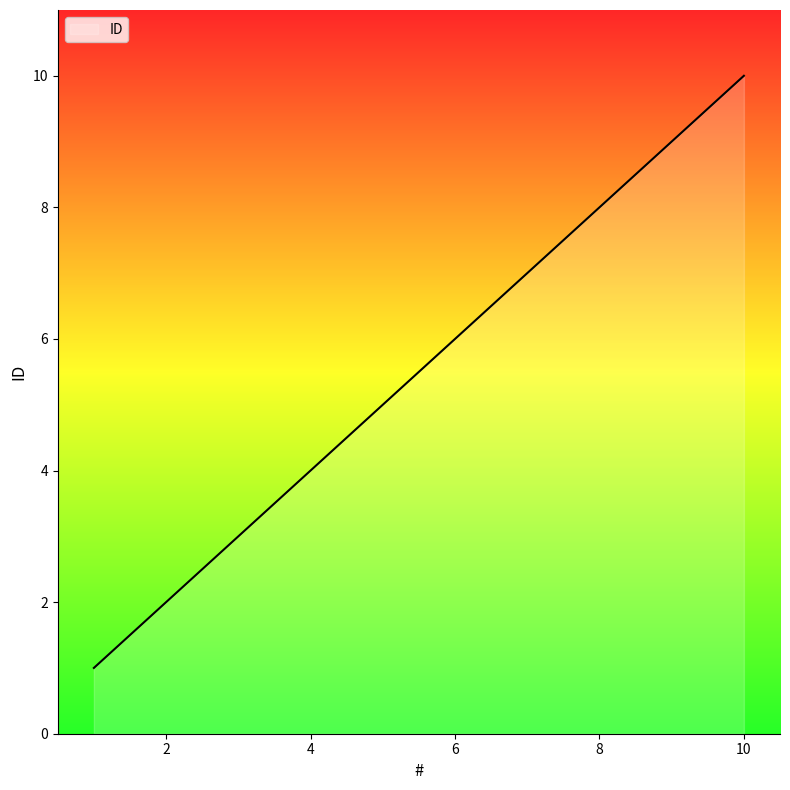

How many lines are shown in the chart?

1